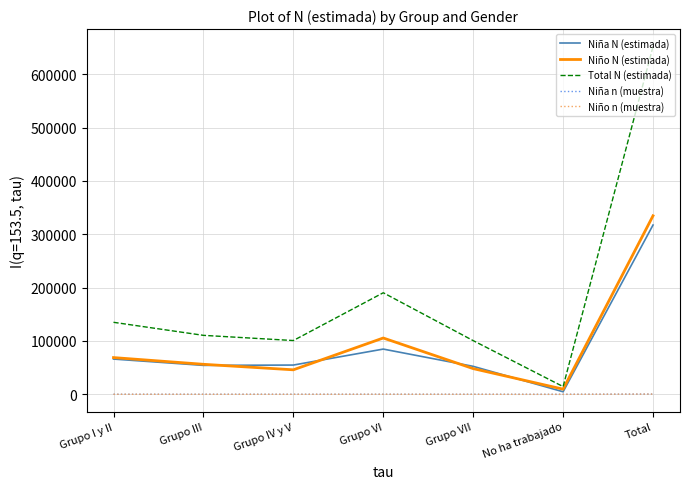

Does the chart display data point markers on the line(s)?

No